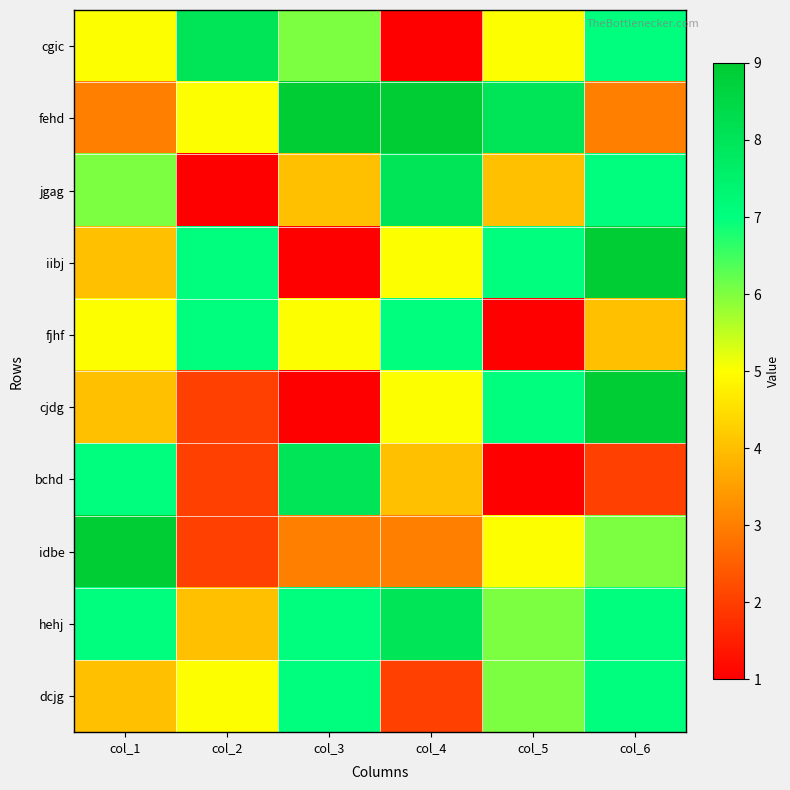

Reading left to right, list all the values displayed in this chart.

cgic: col_1=5	col_2=8	col_3=6	col_4=1	col_5=5	col_6=7
fehd: col_1=3	col_2=5	col_3=9	col_4=9	col_5=8	col_6=3
jgag: col_1=6	col_2=1	col_3=4	col_4=8	col_5=4	col_6=7
iibj: col_1=4	col_2=7	col_3=1	col_4=5	col_5=7	col_6=9
fjhf: col_1=5	col_2=7	col_3=5	col_4=7	col_5=1	col_6=4
cjdg: col_1=4	col_2=2	col_3=1	col_4=5	col_5=7	col_6=9
bchd: col_1=7	col_2=2	col_3=8	col_4=4	col_5=1	col_6=2
idbe: col_1=9	col_2=2	col_3=3	col_4=3	col_5=5	col_6=6
hehj: col_1=7	col_2=4	col_3=7	col_4=8	col_5=6	col_6=7
dcjg: col_1=4	col_2=5	col_3=7	col_4=2	col_5=6	col_6=7